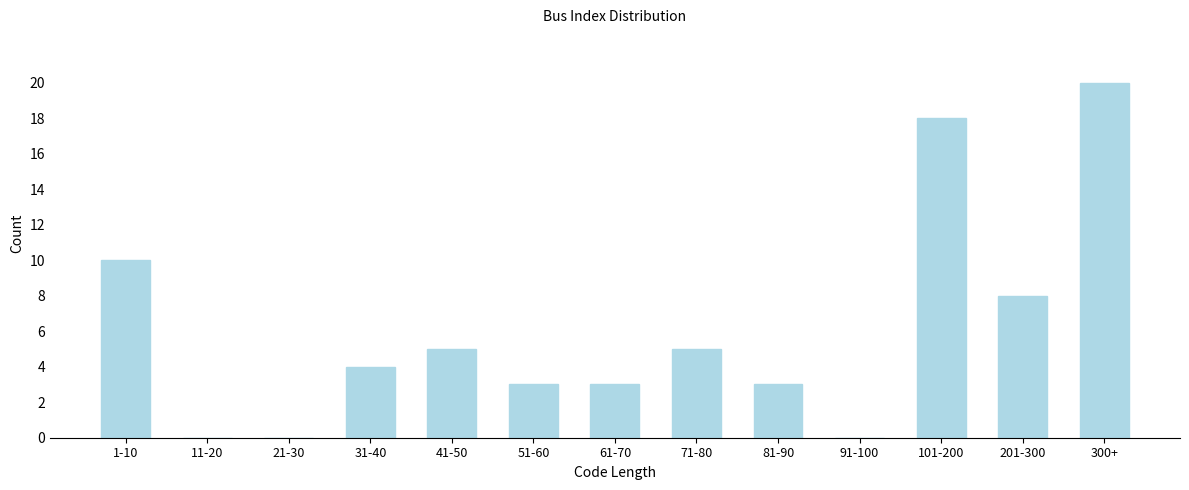

Reading right to left, what are all the values shown in this chart?

300+=20	201-300=8	101-200=18	91-100=0	81-90=3	71-80=5	61-70=3	51-60=3	41-50=5	31-40=4	21-30=0	11-20=0	1-10=10